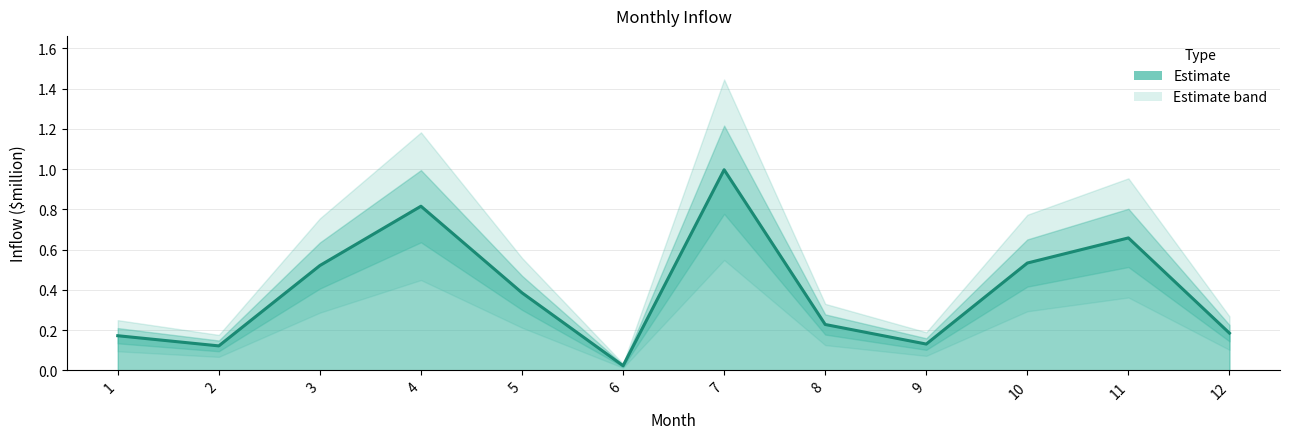

What is the average value?

0.4